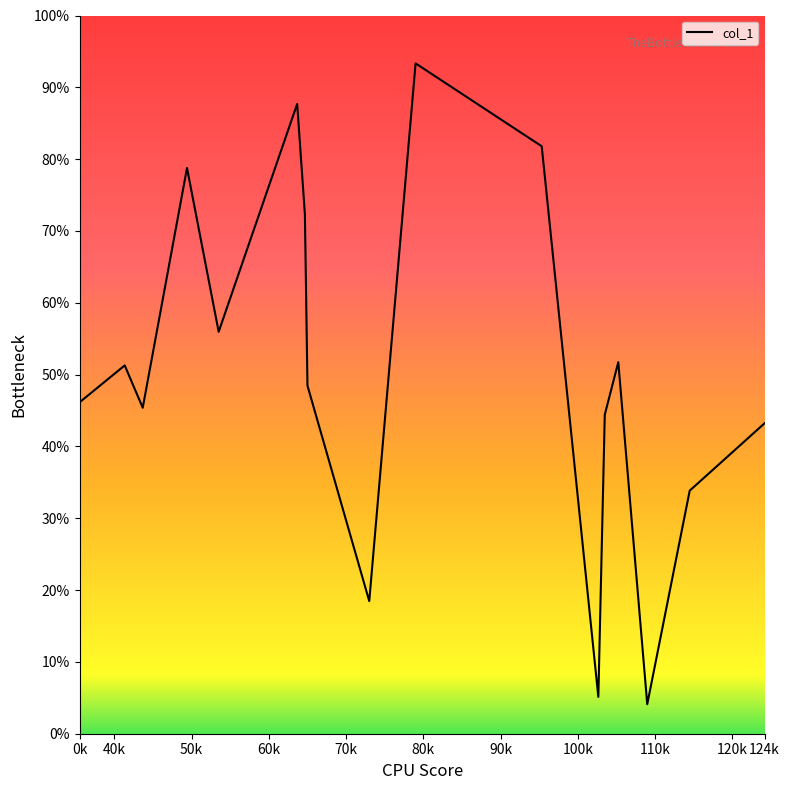

Where is the first local minimum?

43.666666666666664